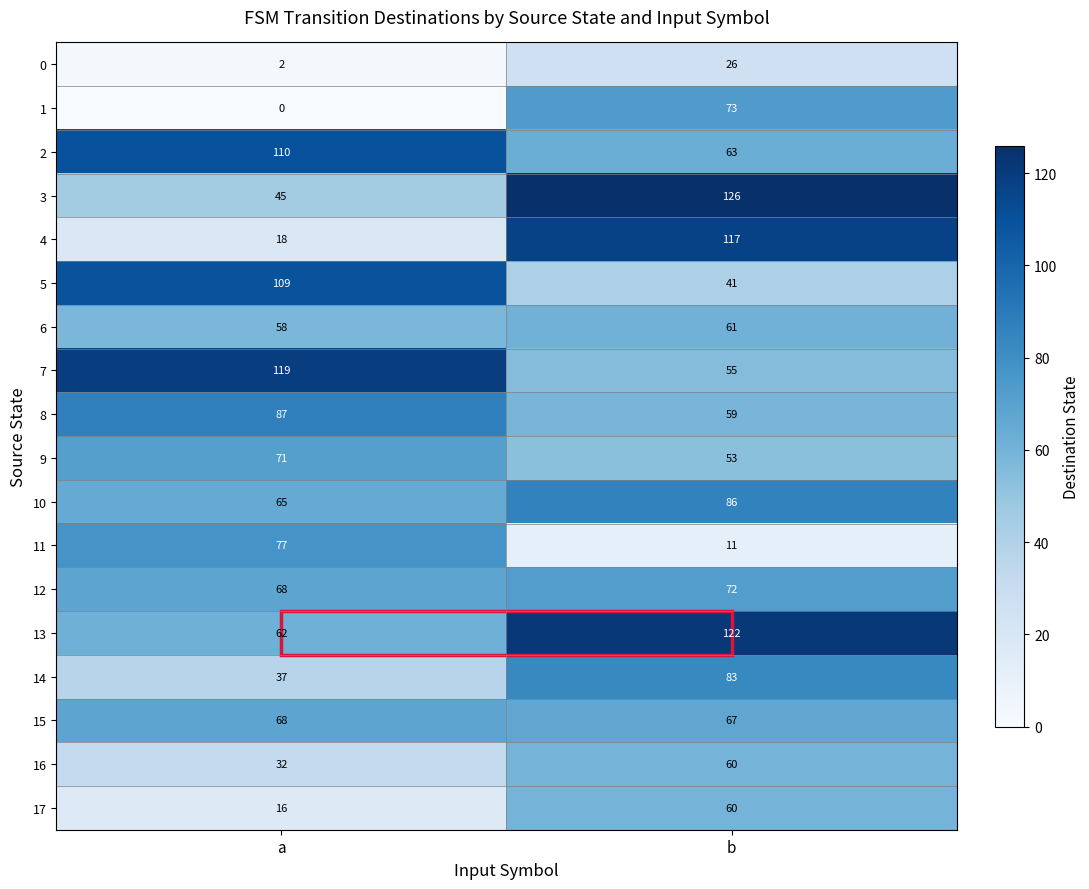

Which series has the largest range (max minus min)?

4